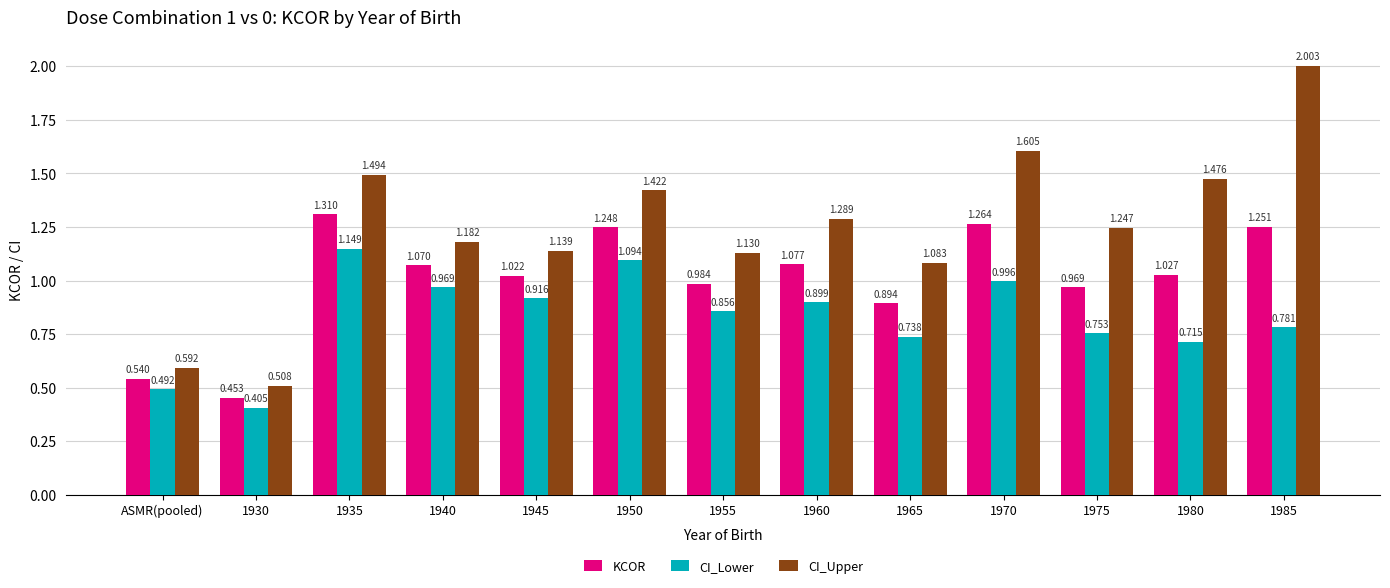

At 1985, list the series in order from largest to smallest.

CI_Upper, KCOR, CI_Lower